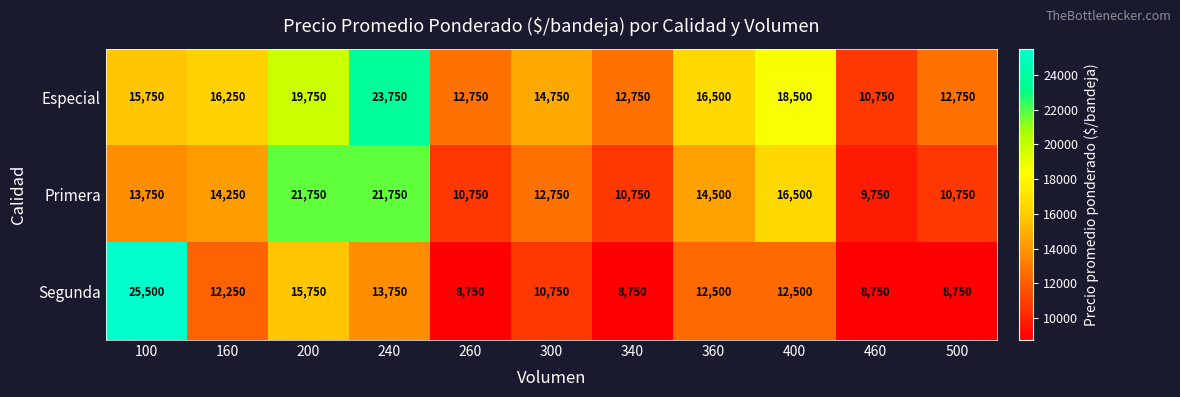

What is the smallest value displayed?

8750